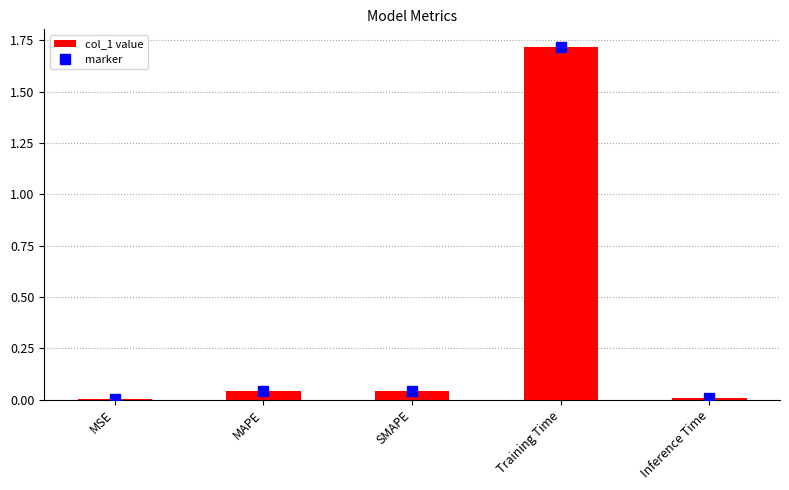

Are the bars horizontal?

No